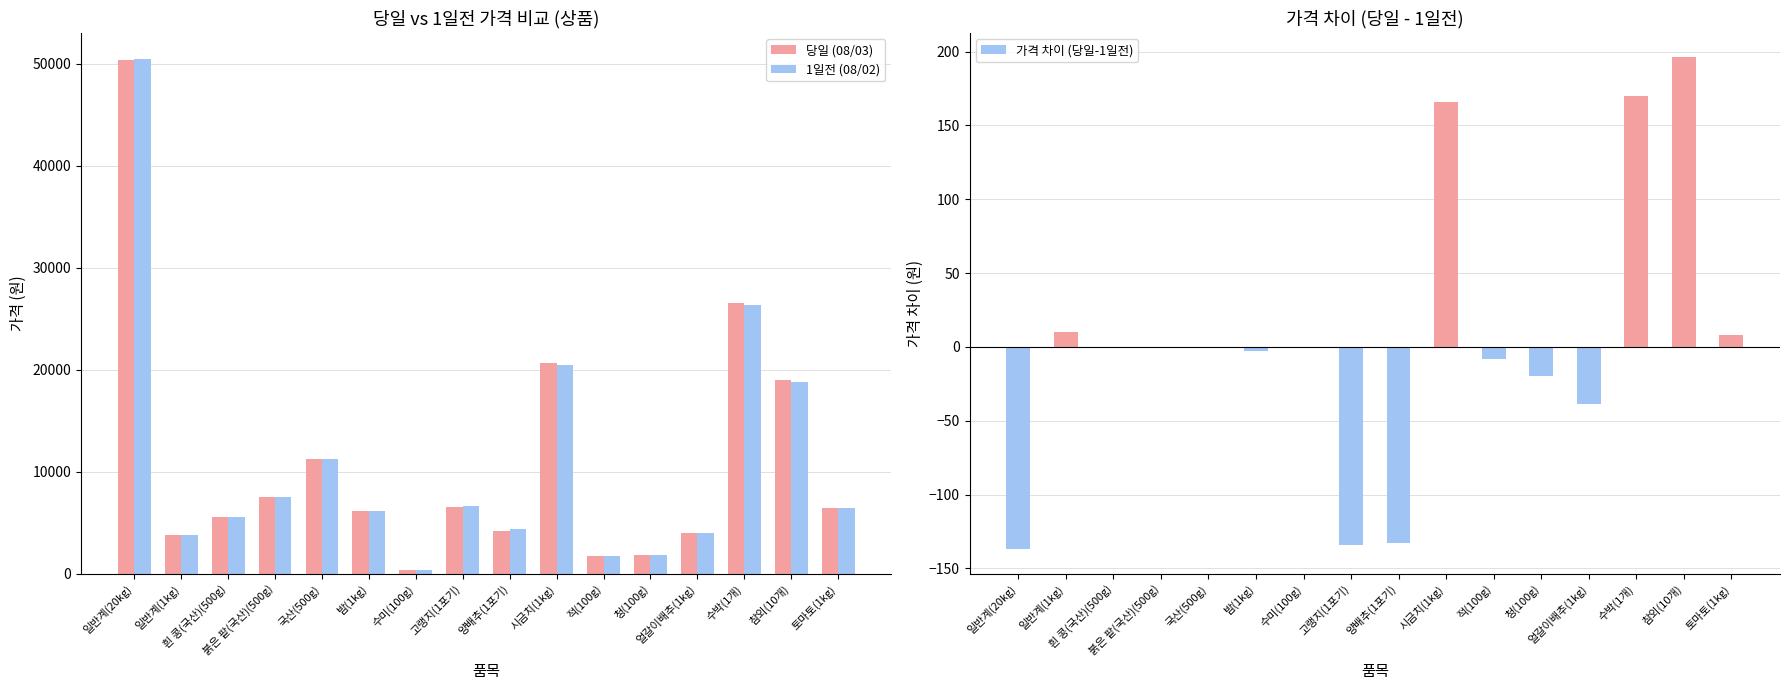

Reading left to right, list all the values displayed in this chart.

당일 (08/03): 50386	3849	5595	7555	11303	6196	411	6534	4213	20645	1745	1858	3964	26569	19030	6422
1일전 (08/02): 50523	3839	5595	7555	11303	6199	411	6668	4346	20479	1753	1878	4003	26399	18834	6414
가격 차이 (당일-1일전): -137	10	0	0	0	-3	0	-134	-133	166	-8	-20	-39	170	196	8